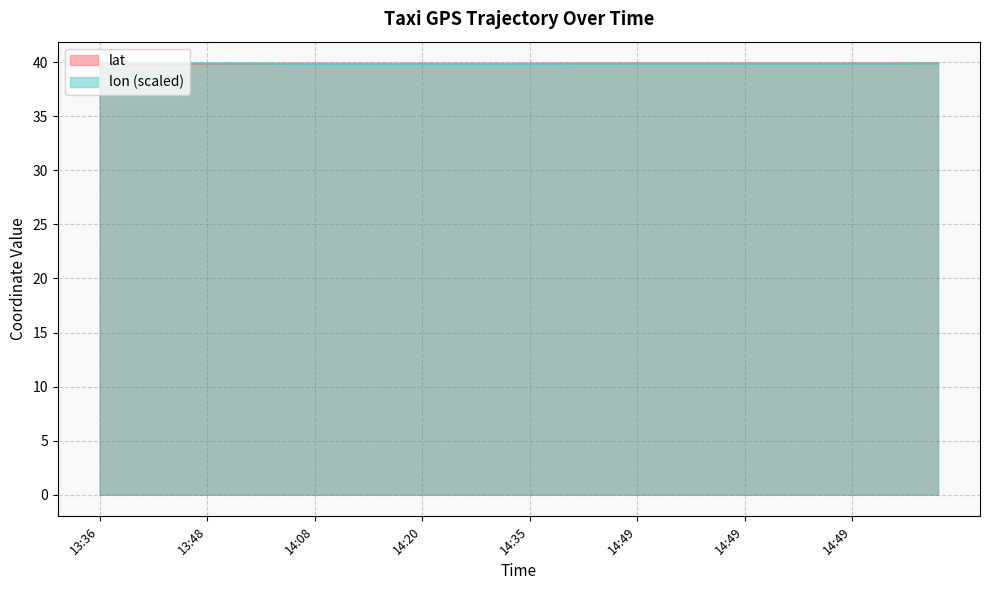

What are all the series names shown in the legend?

lat, lon (scaled)